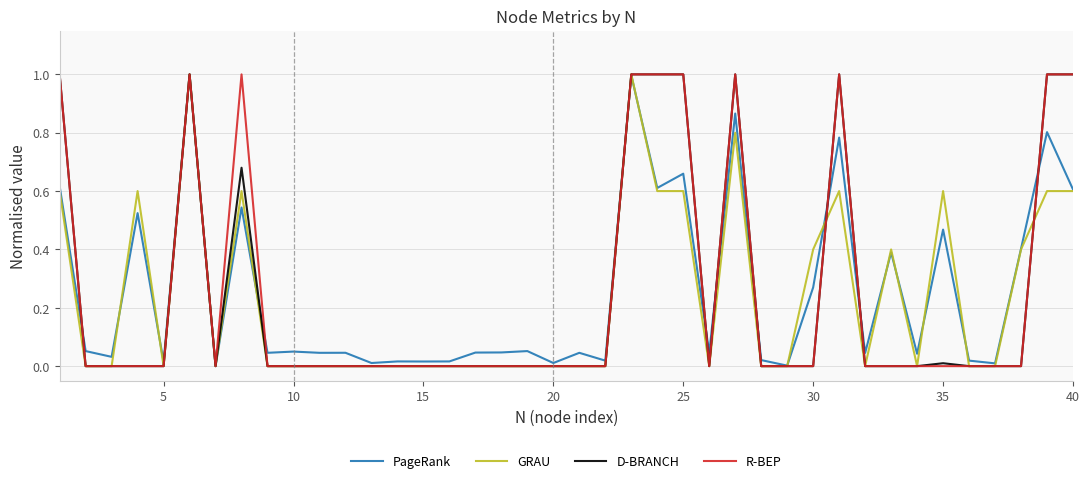

What is the maximum value for GRAU?

1.0